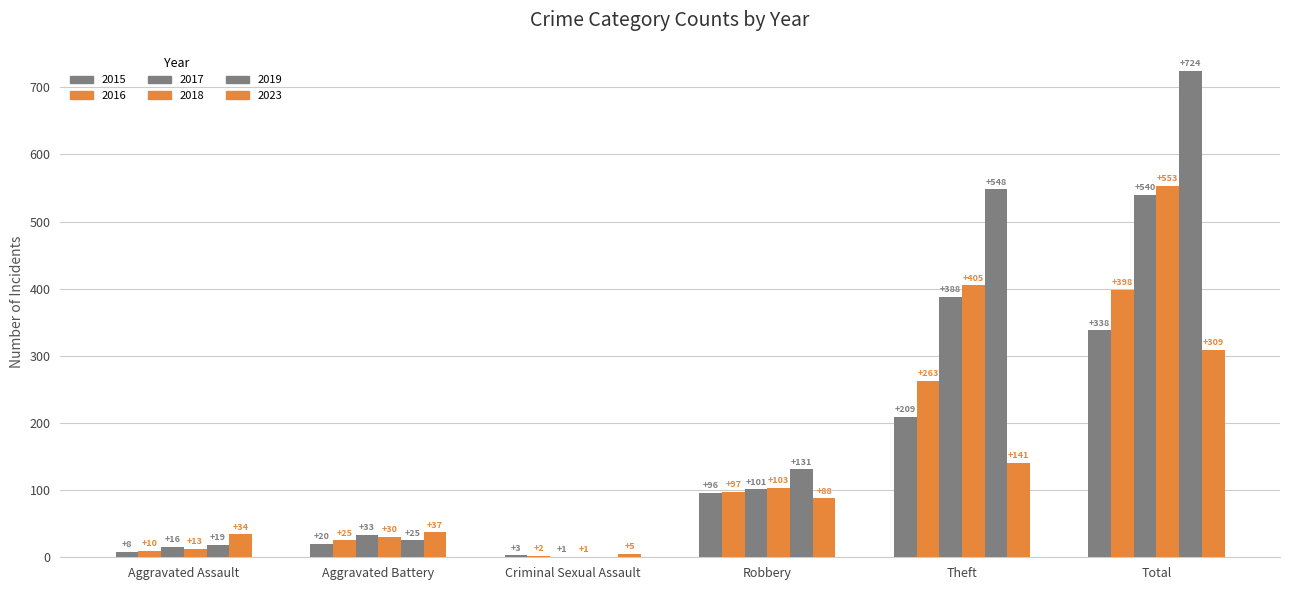

What is the sum of all 2015 values?

674